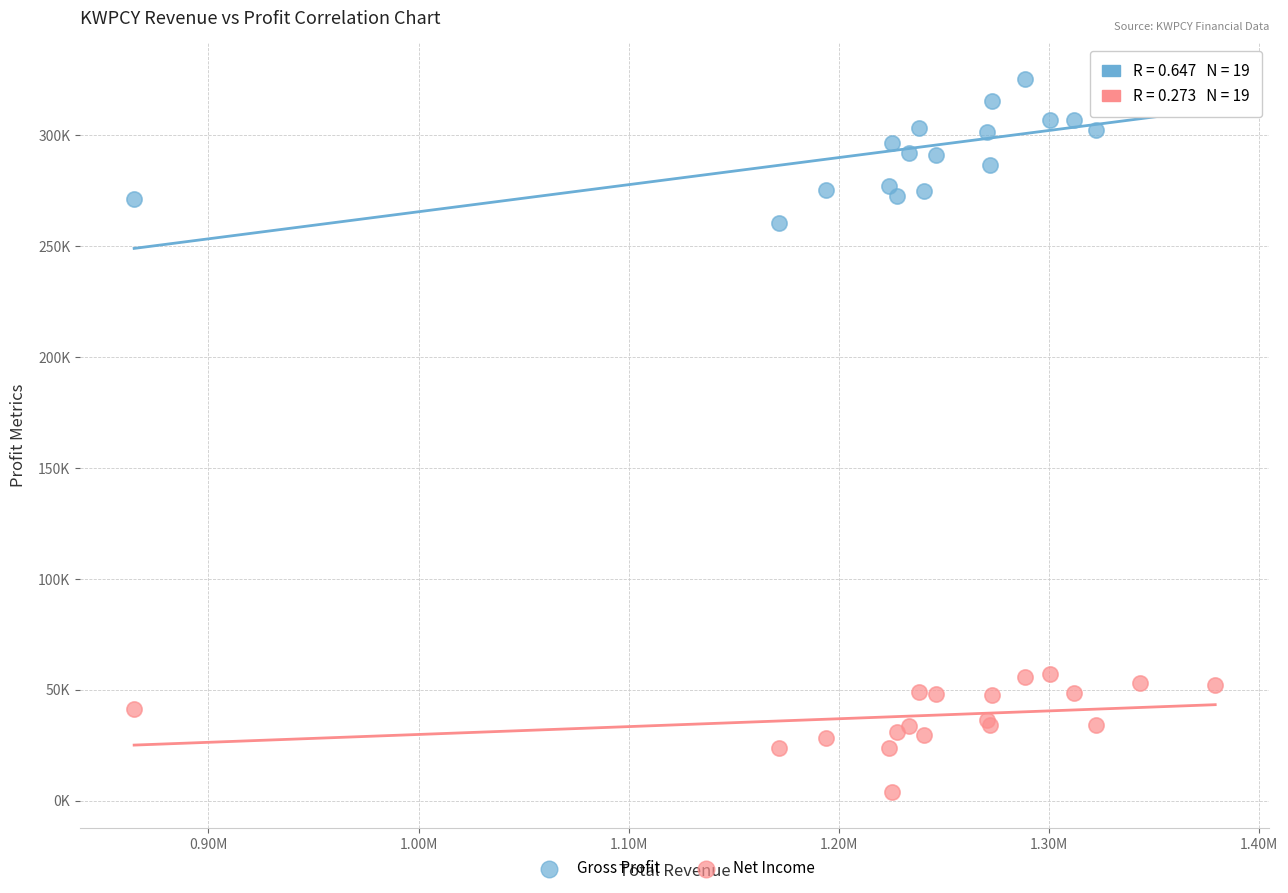

Which series has the largest Y range (max minus min)?

Gross Profit